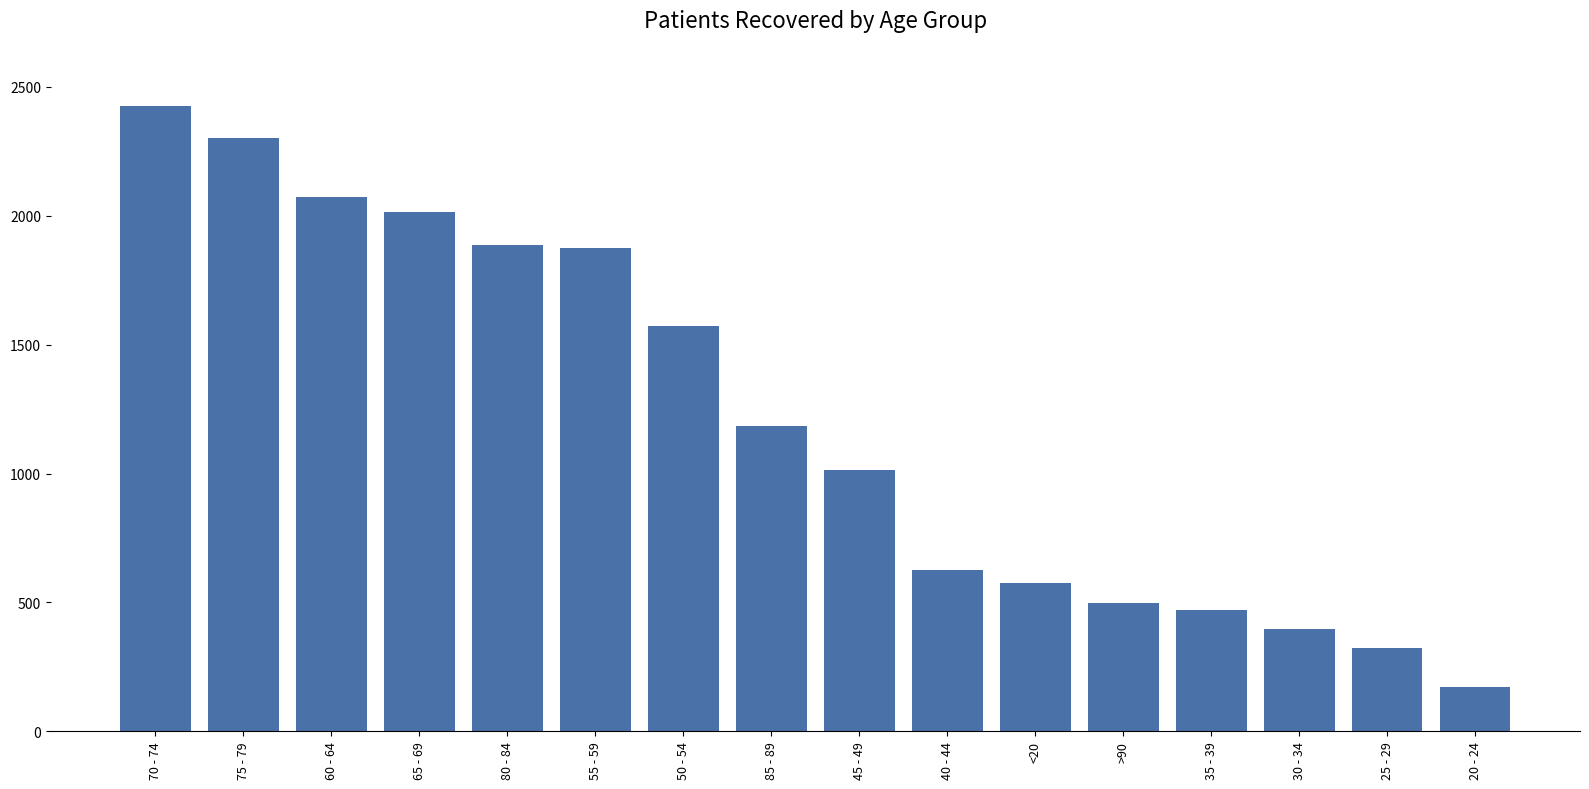

Is it true that patients_deceased equals 0 at 25 - 29?

True